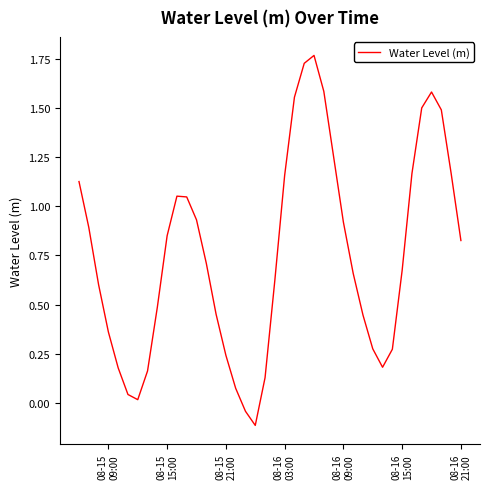

How many lines are shown in the chart?

1